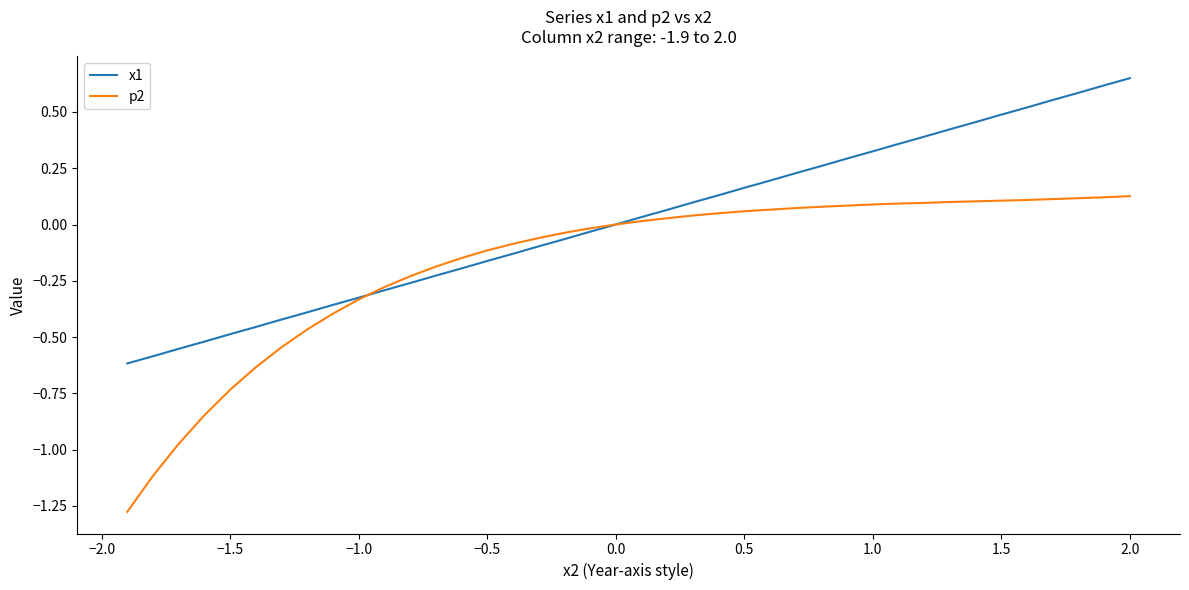

What is the sum of all p2 values?

-6.8